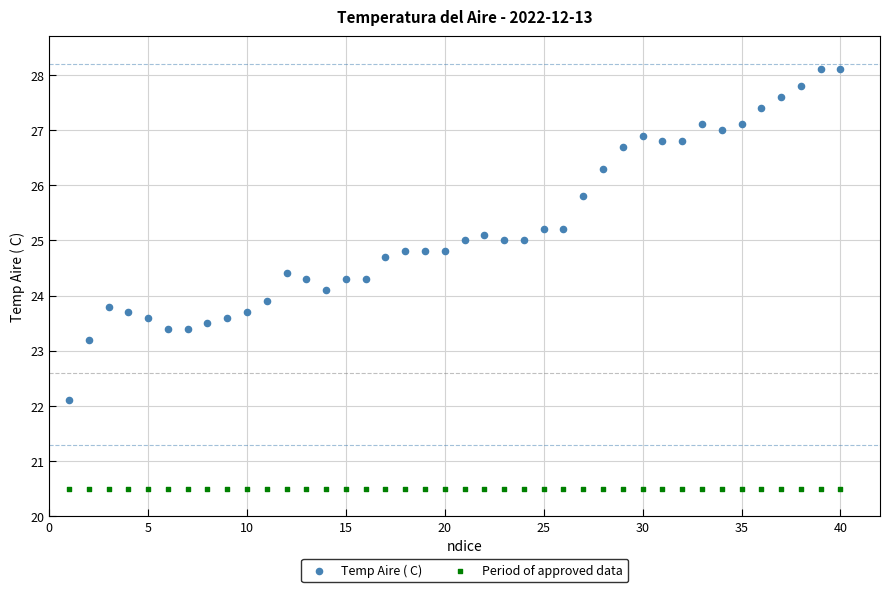

Which series reaches the minimum Y coordinate?

Period of approved data